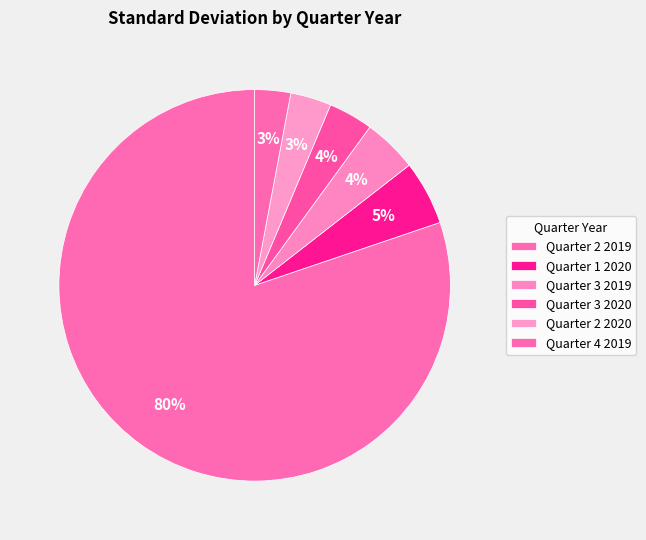

How many slices are in this pie chart?

6